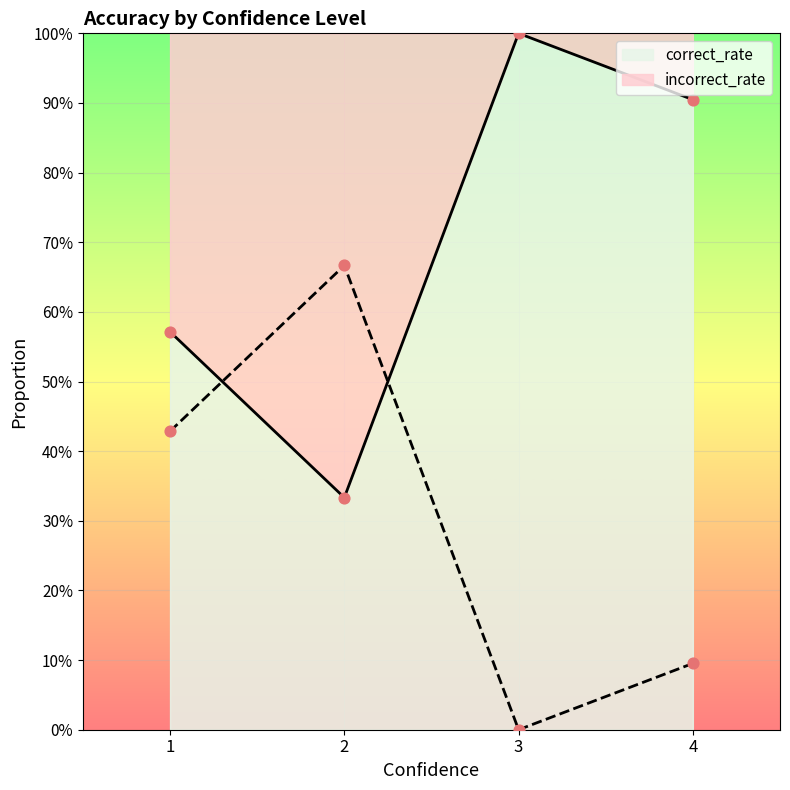

At which category is the sum across all series the highest?

1